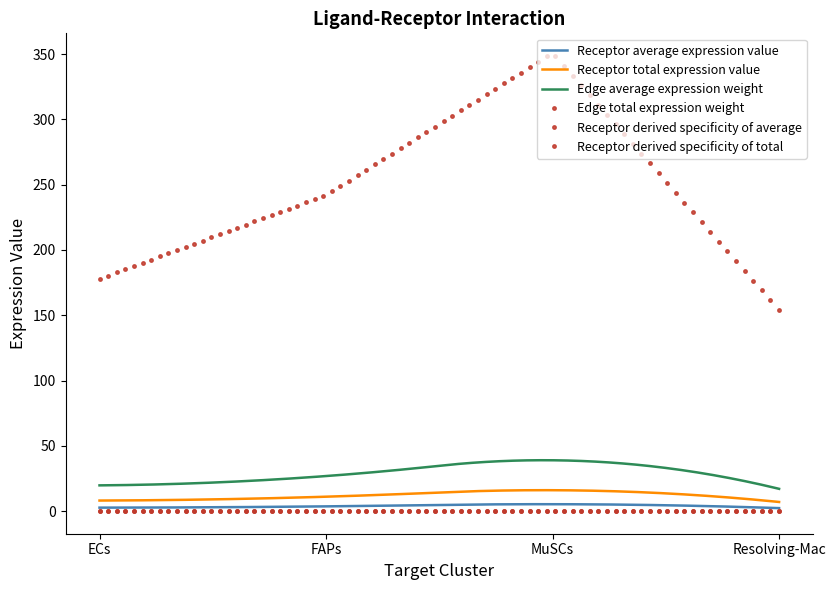

How many lines are shown in the chart?

6